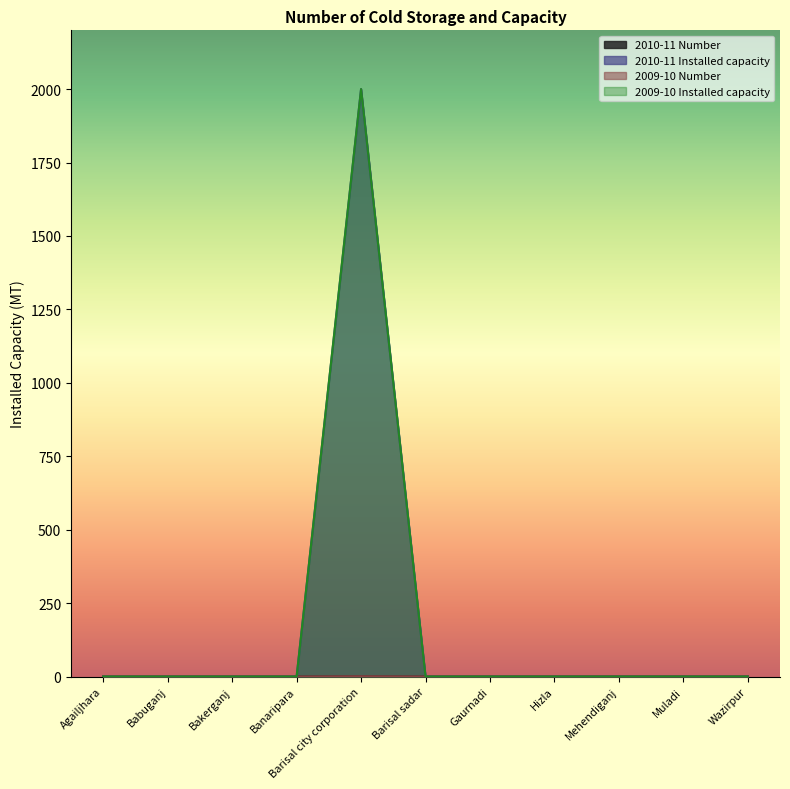

At which category is the sum across all series the highest?

Barisal city corporation